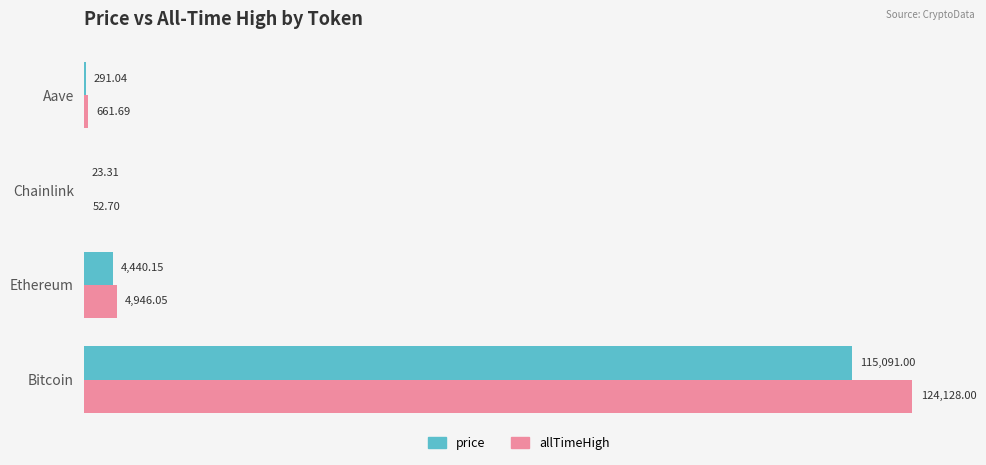

What is the average value of the price series?

29961.4